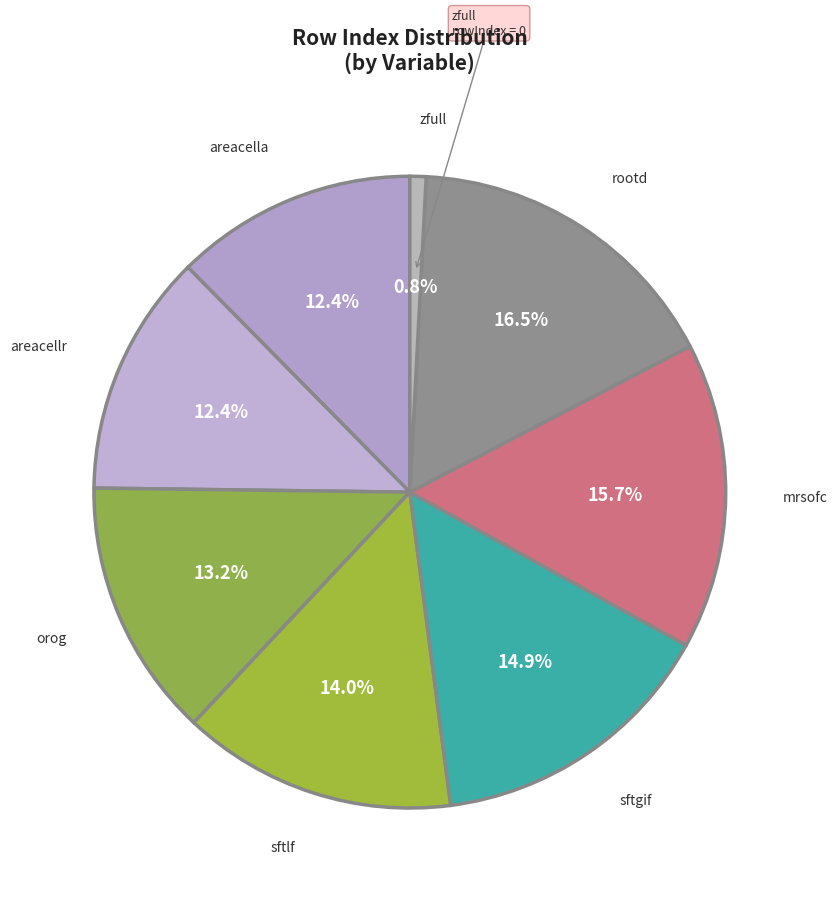

How many slices are in this pie chart?

8